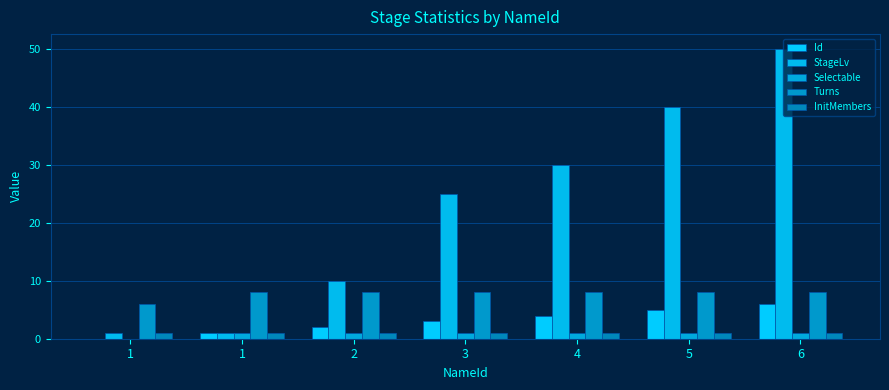

Rank the series at 5 from highest to lowest value.

StageLv, Turns, Id, Selectable, InitMembers